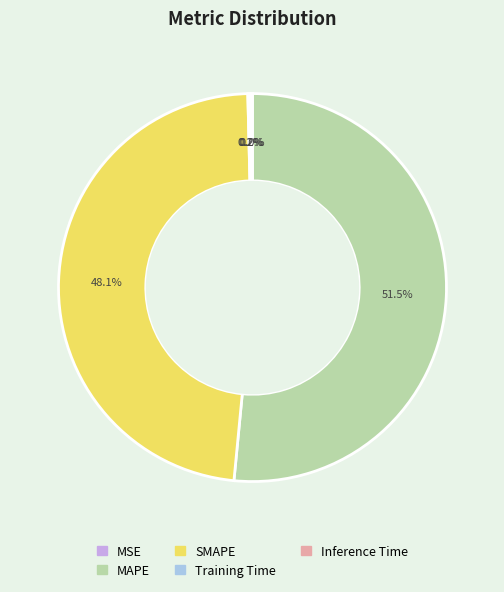

Does SMAPE account for over 50% of the chart?

No